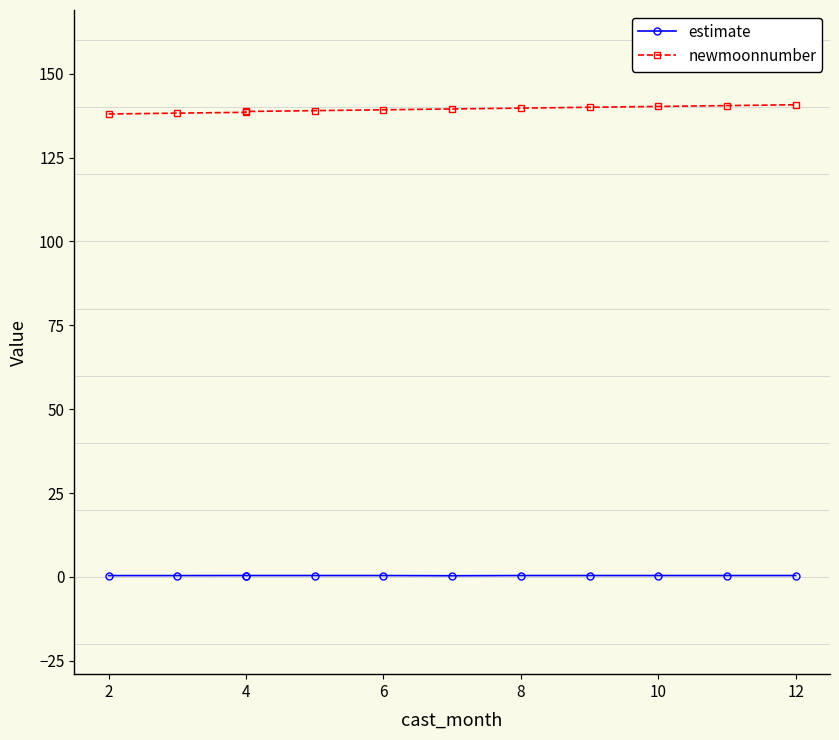

What is the sum of all estimate values?

4.7